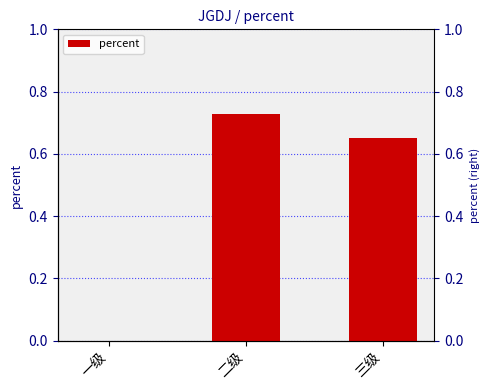

Reading left to right, list all the values displayed in this chart.

一级=0.0	二级=0.7	三级=0.7